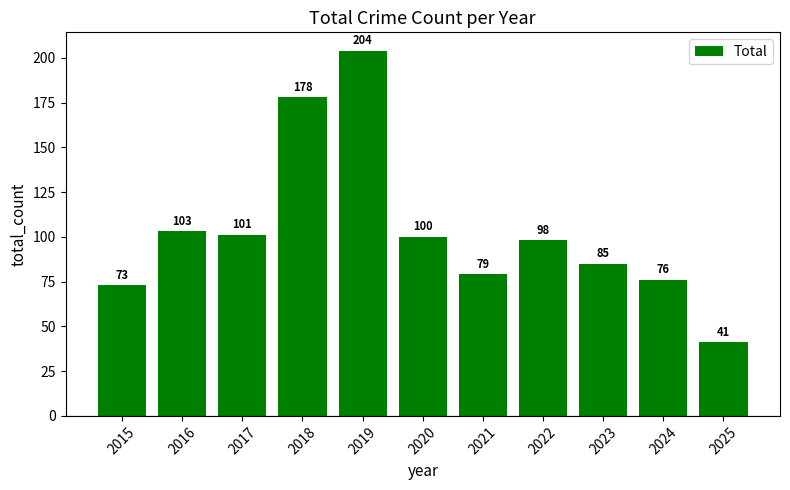

Does the chart contain stacked bars?

No